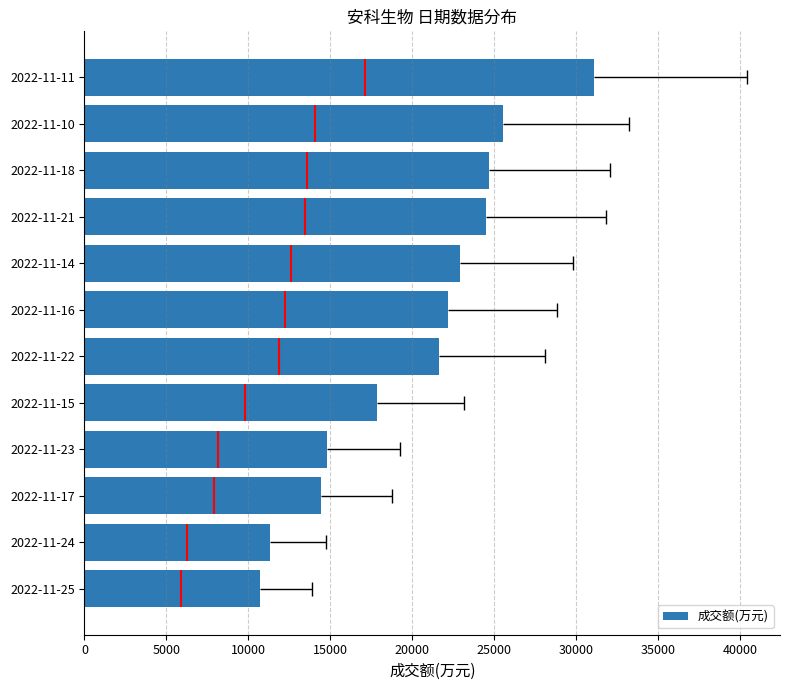

Which category has the highest value in the 成交额(万元) series?

2022-11-11